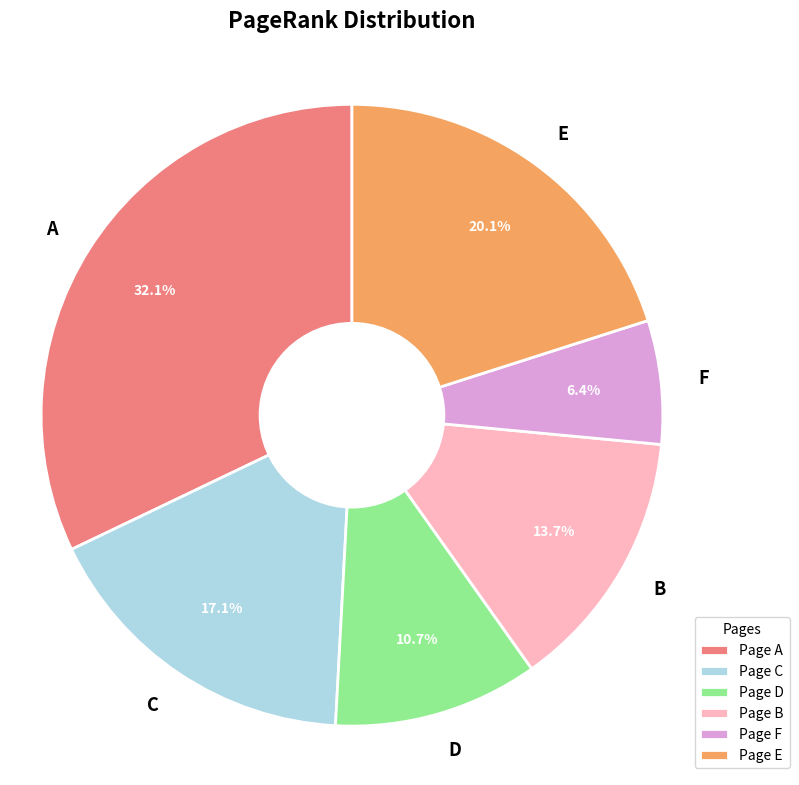

Does E represent more than half of the total?

No